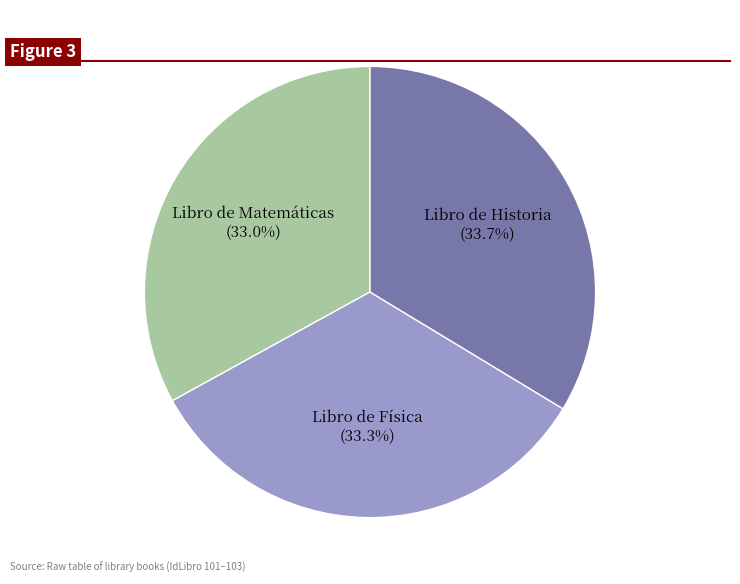

Approximately how many times larger is the value at Libro de Historia compared to Libro de Física?

1.0